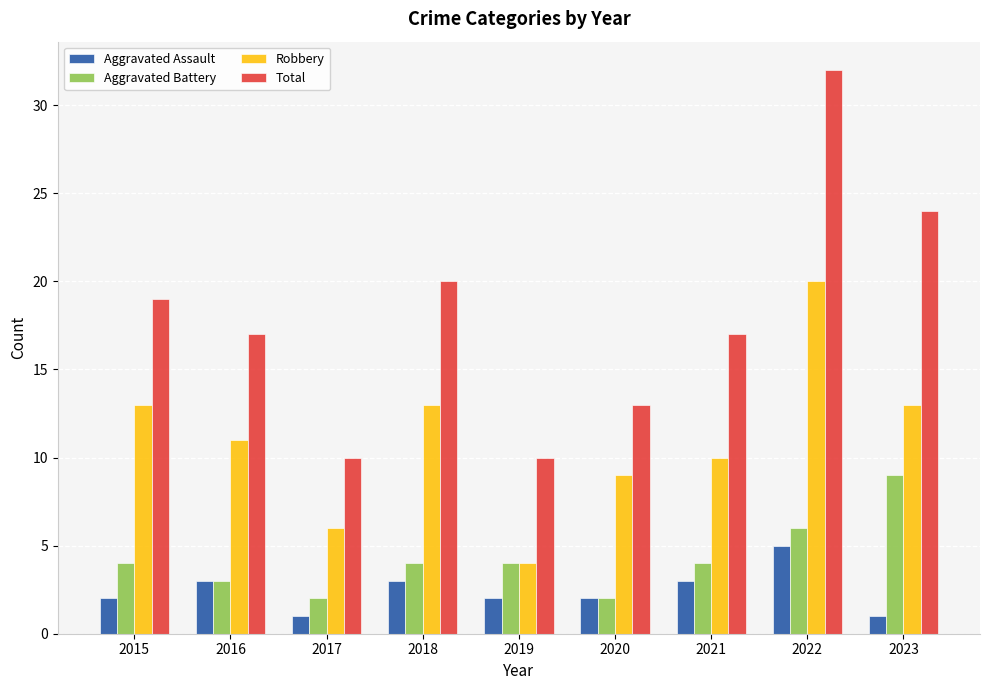

What is the difference between the highest and lowest values at 2017?

9